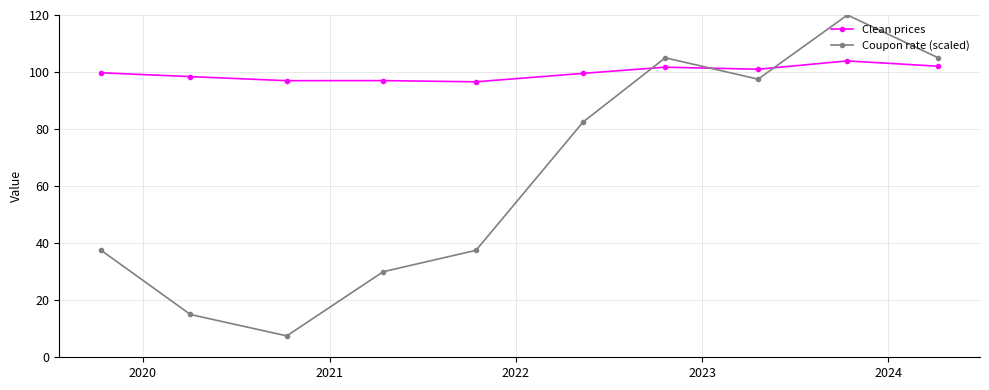

What is the value of the Coupon rate (scaled) point at the 1st from the left?

37.5